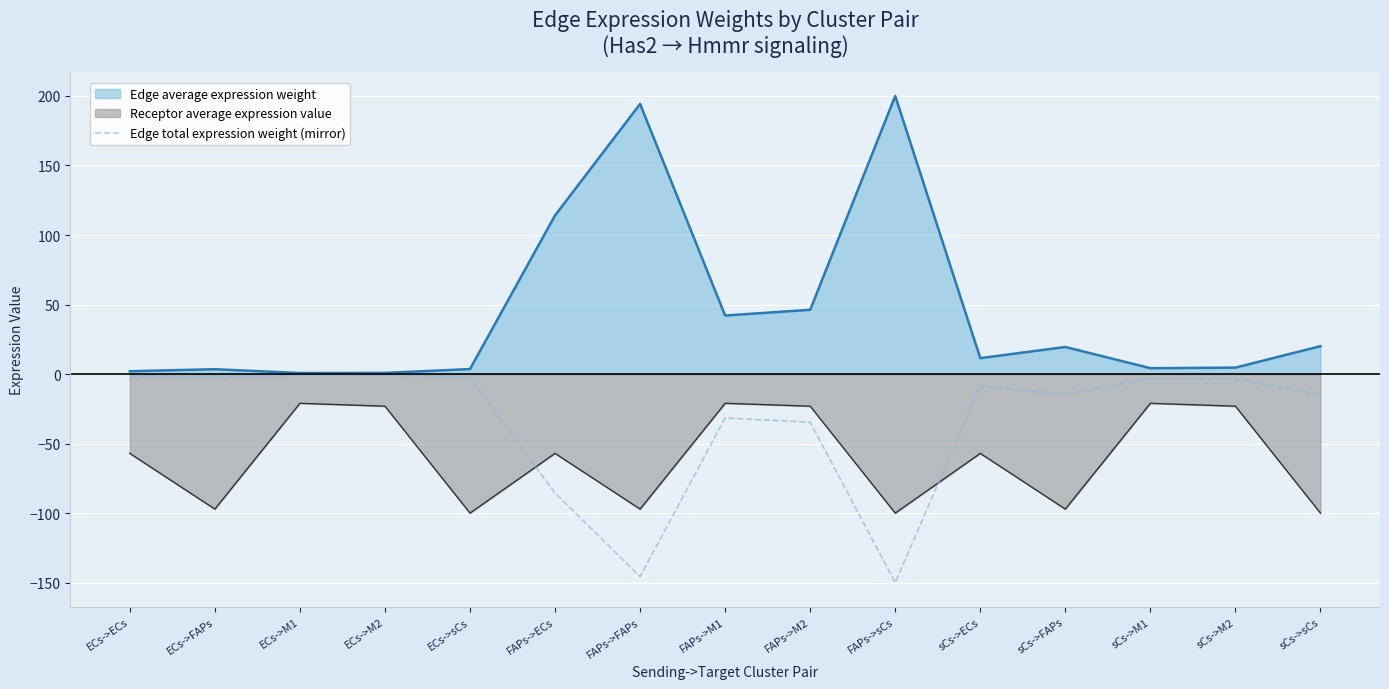

True or false: there are more than 1 points higher than both neighbors.

True